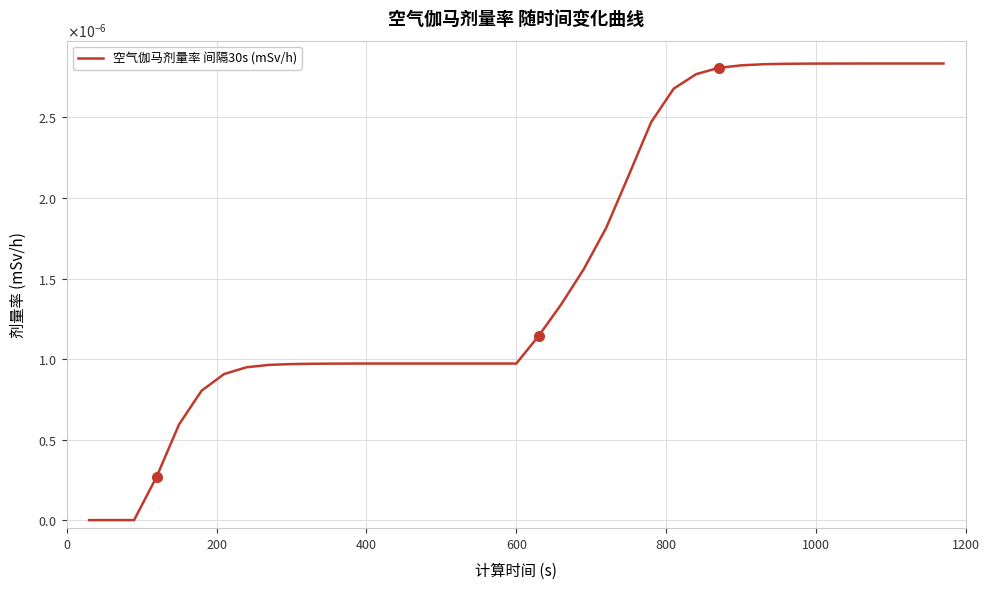

Does the chart have visible grid lines?

Yes